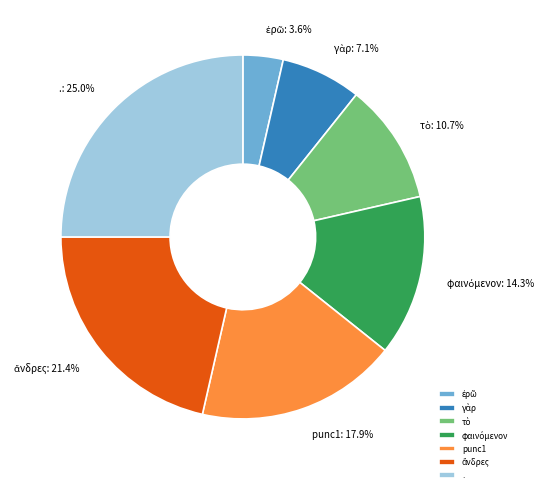

Count the number of slices in the pie.

7